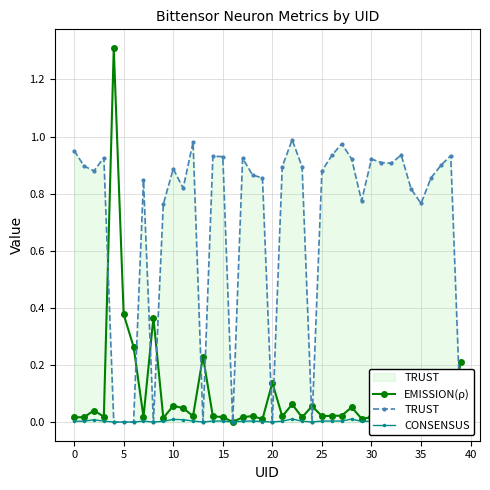

What is the label of the 35th point from the left?

34